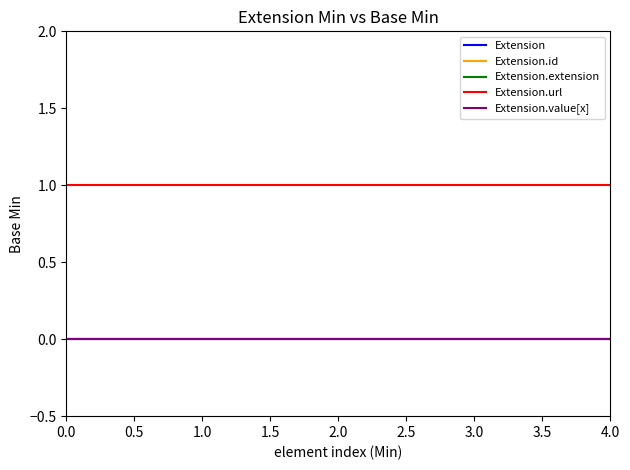

Which series has the largest total across all categories?

Extension.url